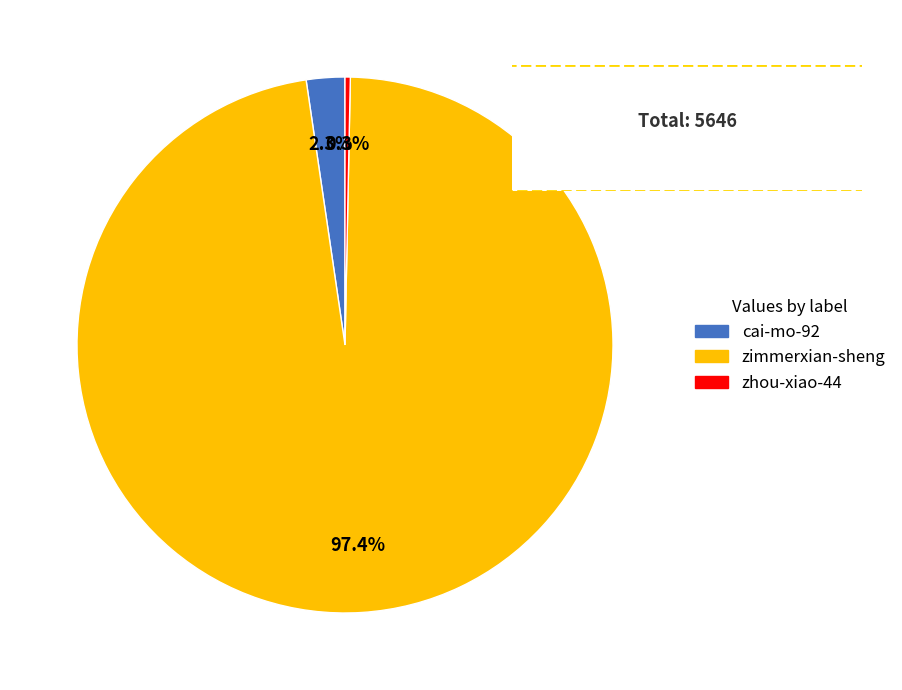

Is there a majority slice in this chart?

Yes